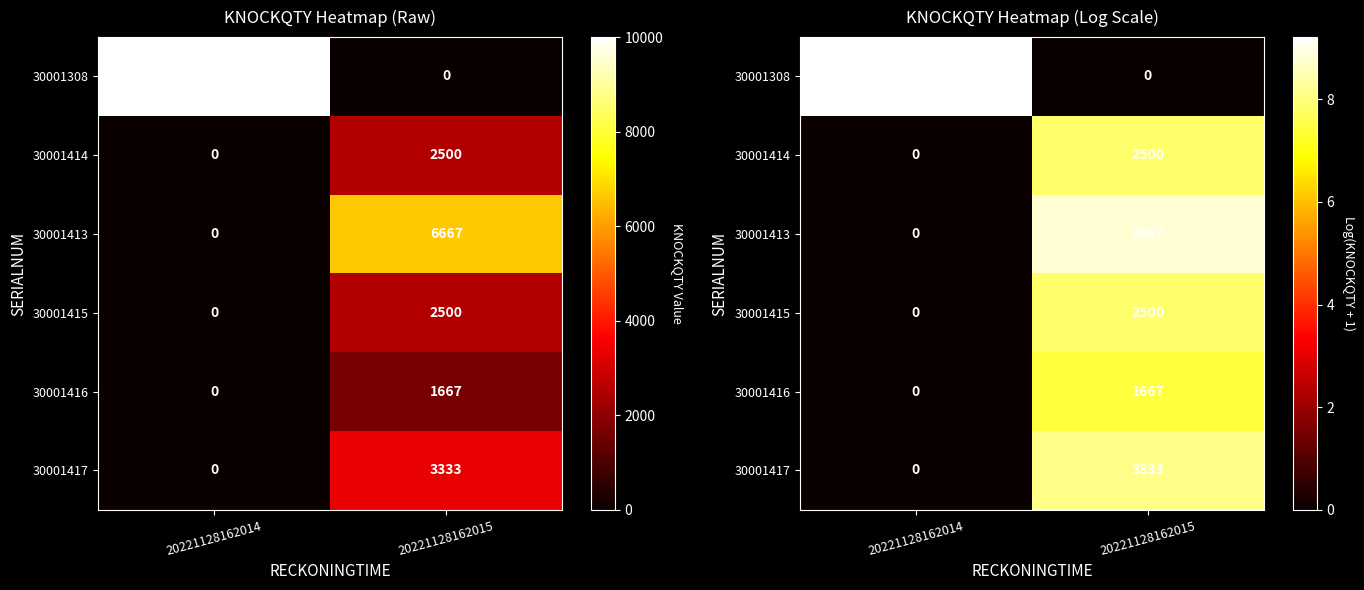

How many data points in 30001415 are less than 7?

1